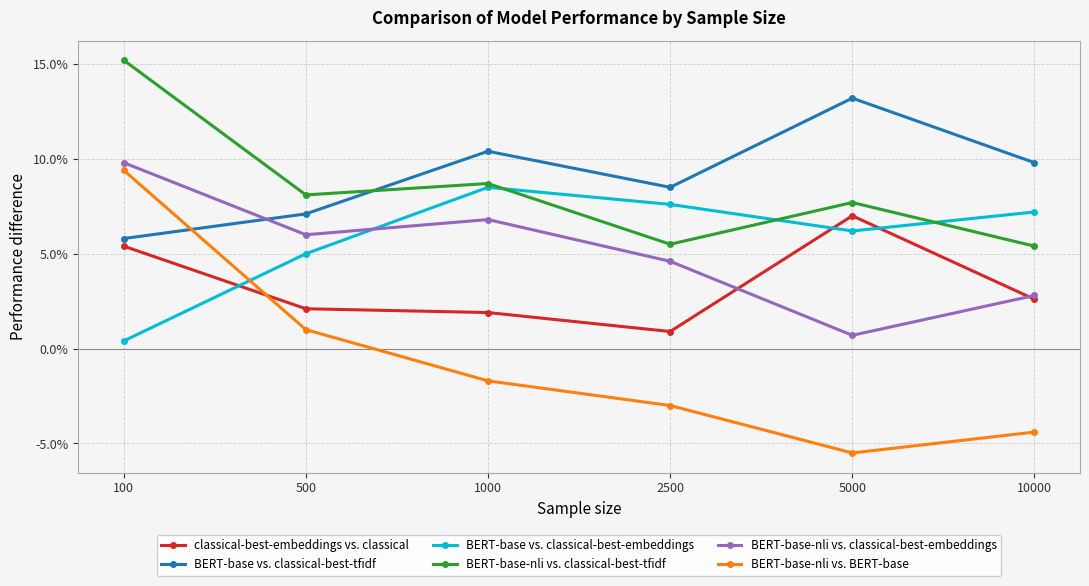

Which series has the largest range (max minus min)?

BERT-base-nli vs. BERT-base